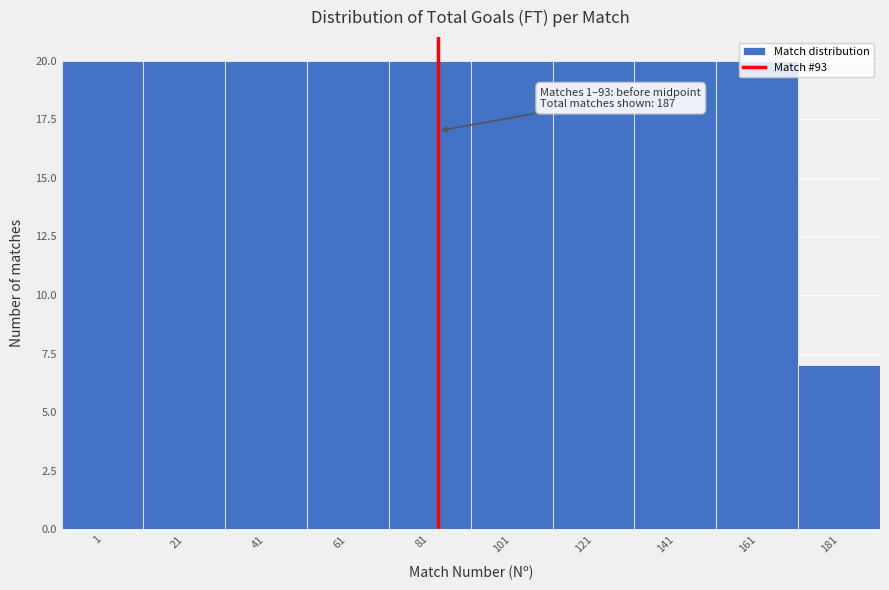

What is the value of the 2nd bar from the left?

20